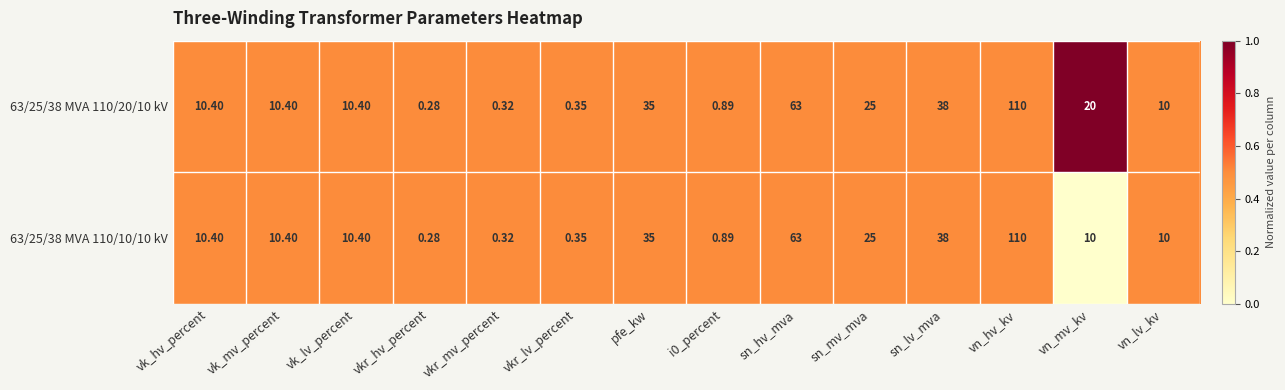

At which label does 63/25/38 MVA 110/10/10 kV reach its minimum?

vkr_hv_percent